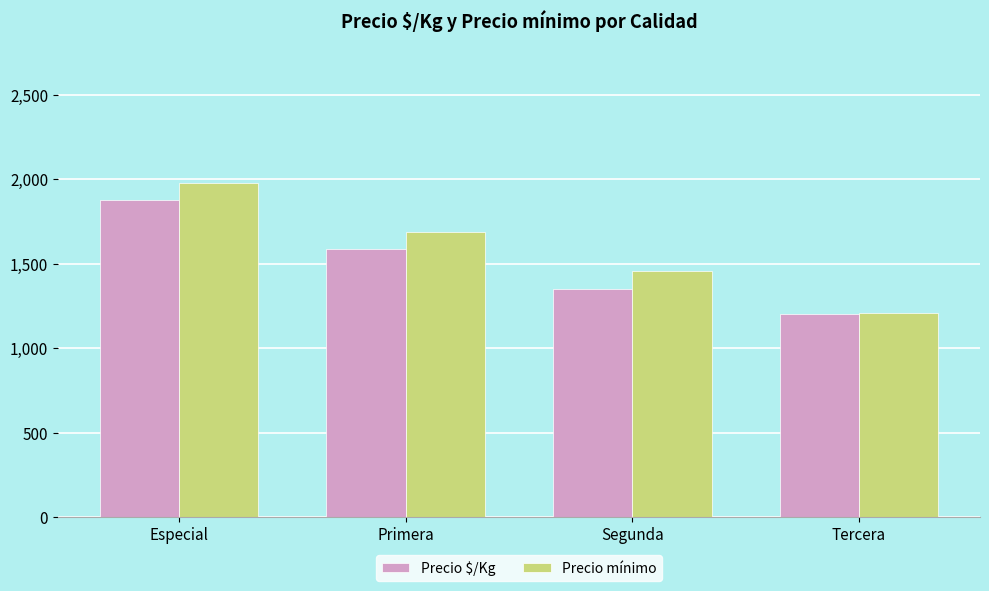

How many bars are there in total?

8